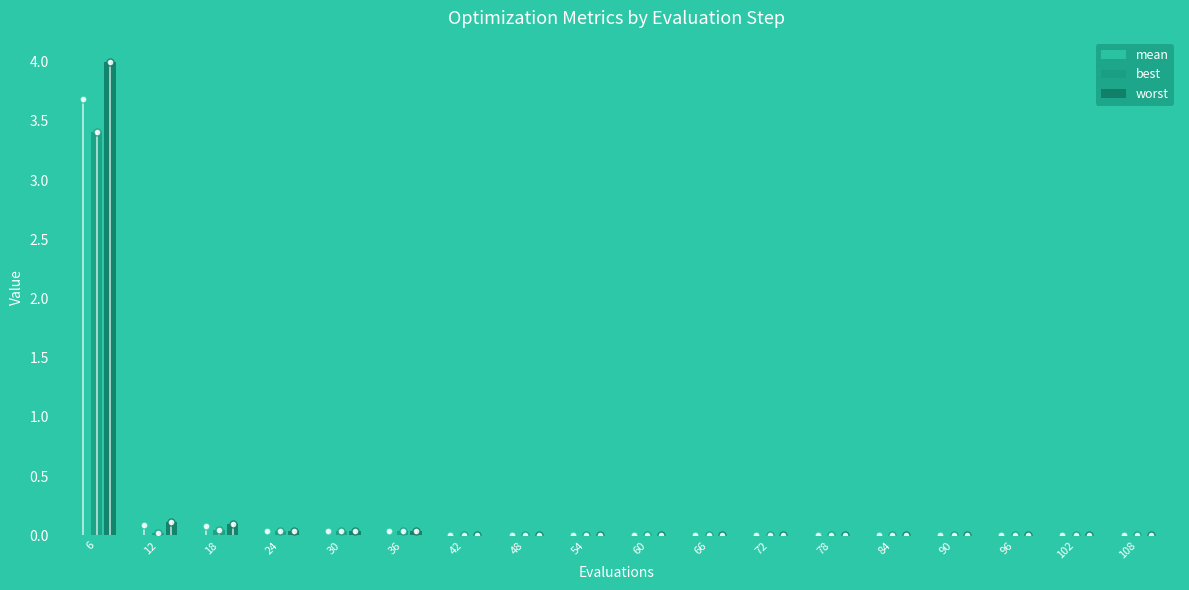

At which category does the chart reach its peak across all series?

6